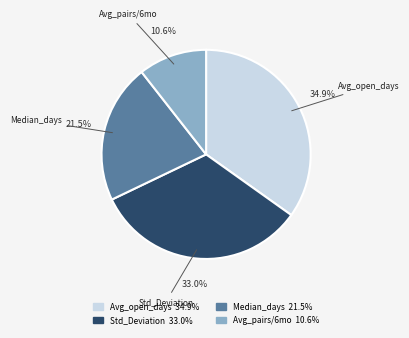

Count the number of slices in the pie.

4